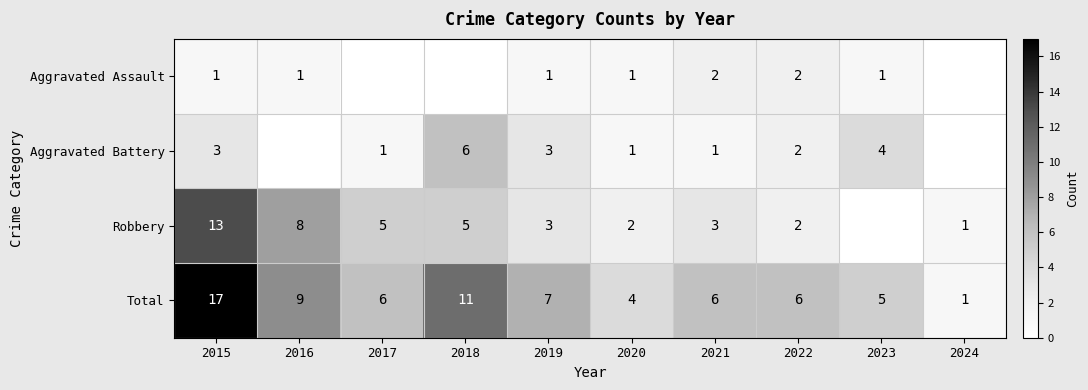

What is the difference between the maximum and minimum values in the Total series?

16